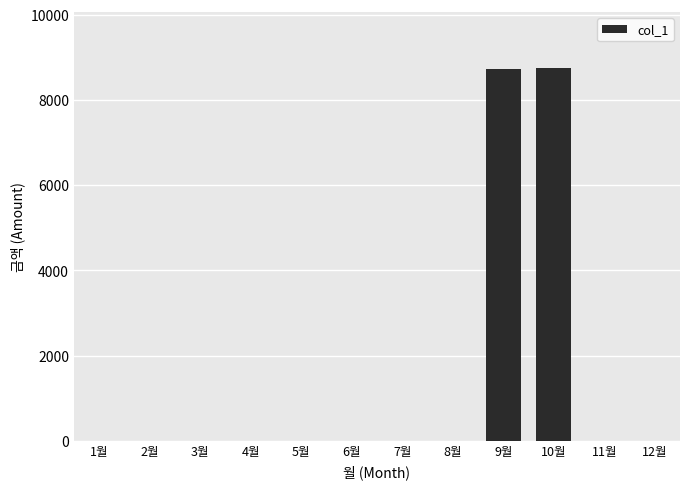

What is the maximum value shown in the chart?

8750